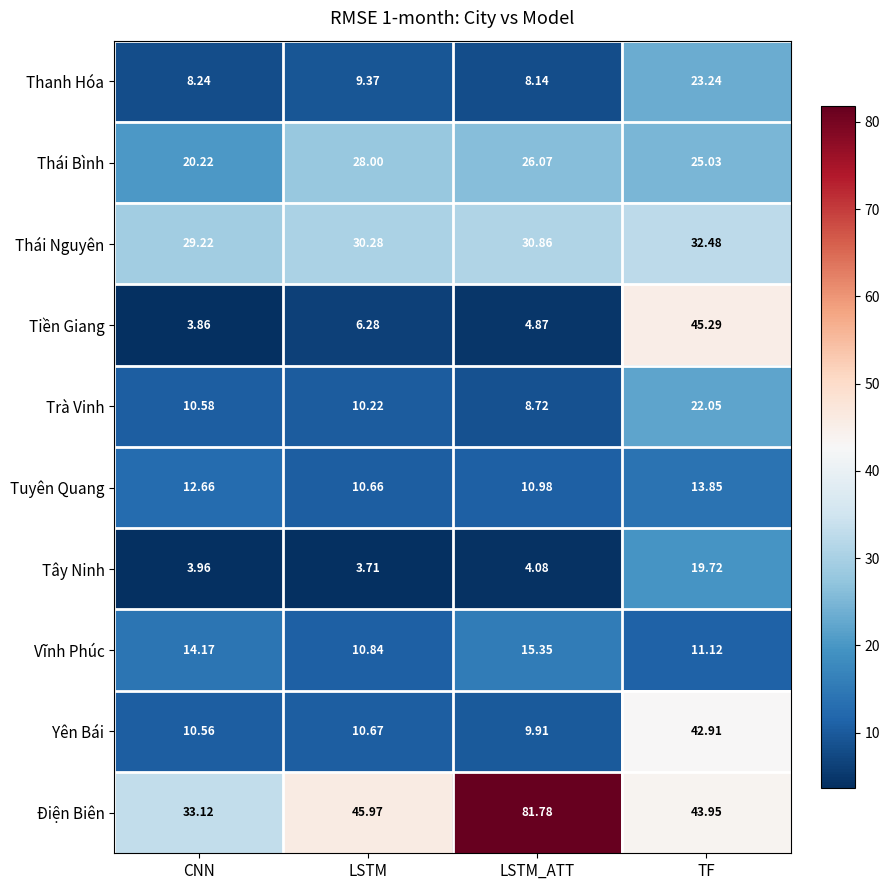

What is the difference between the highest and lowest values at LSTM_ATT?

77.7